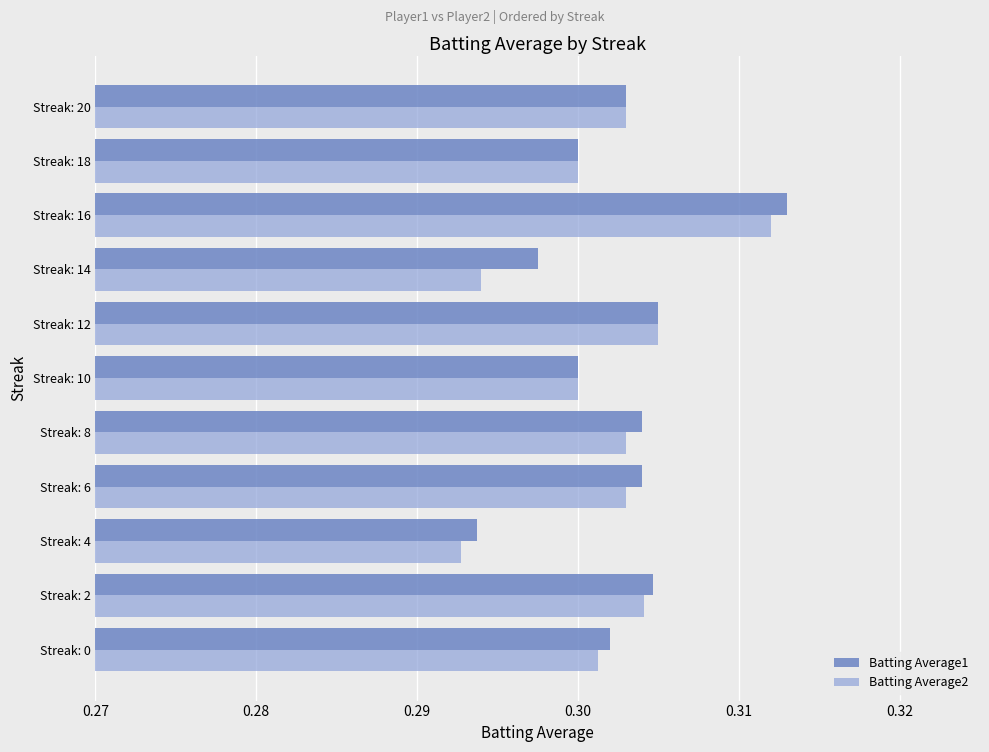

What is the sum of all Batting Average1 values?

3.3